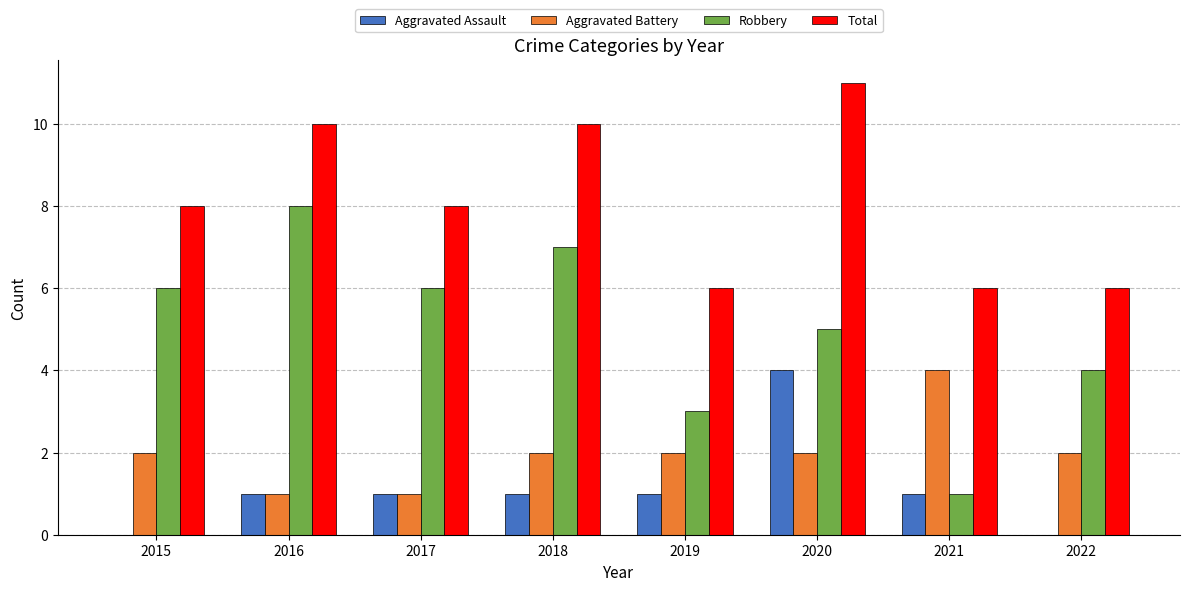

Which series has the largest total across all categories?

Total